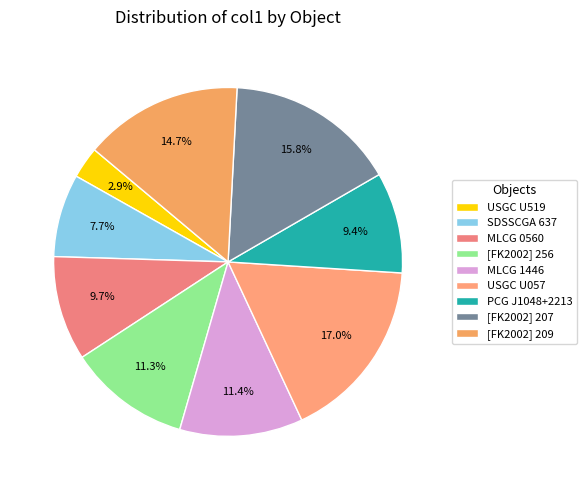

The PCG J1048+2213 slice represents 23% of the pie. True or false?

False